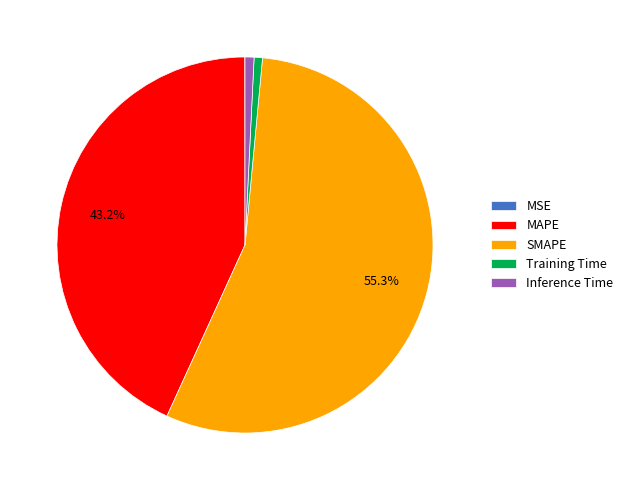

The MAPE slice represents 43% of the pie. True or false?

True